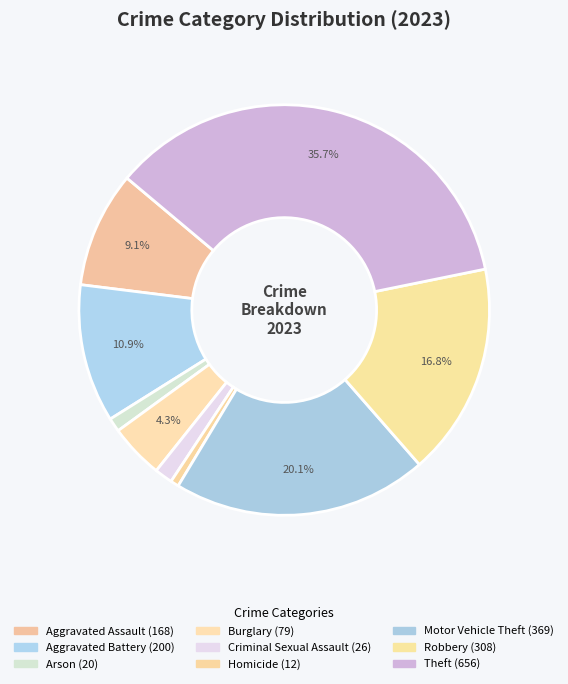

To the nearest percent, what is the average slice percentage?

11%